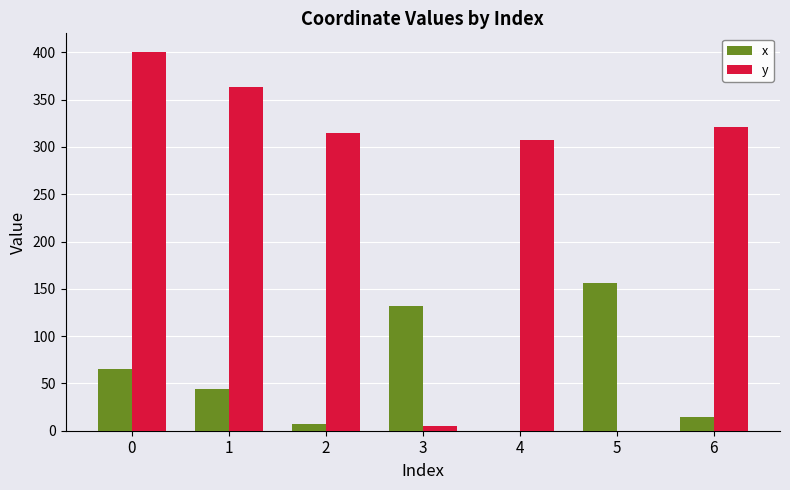

How many data points does each series have?

7